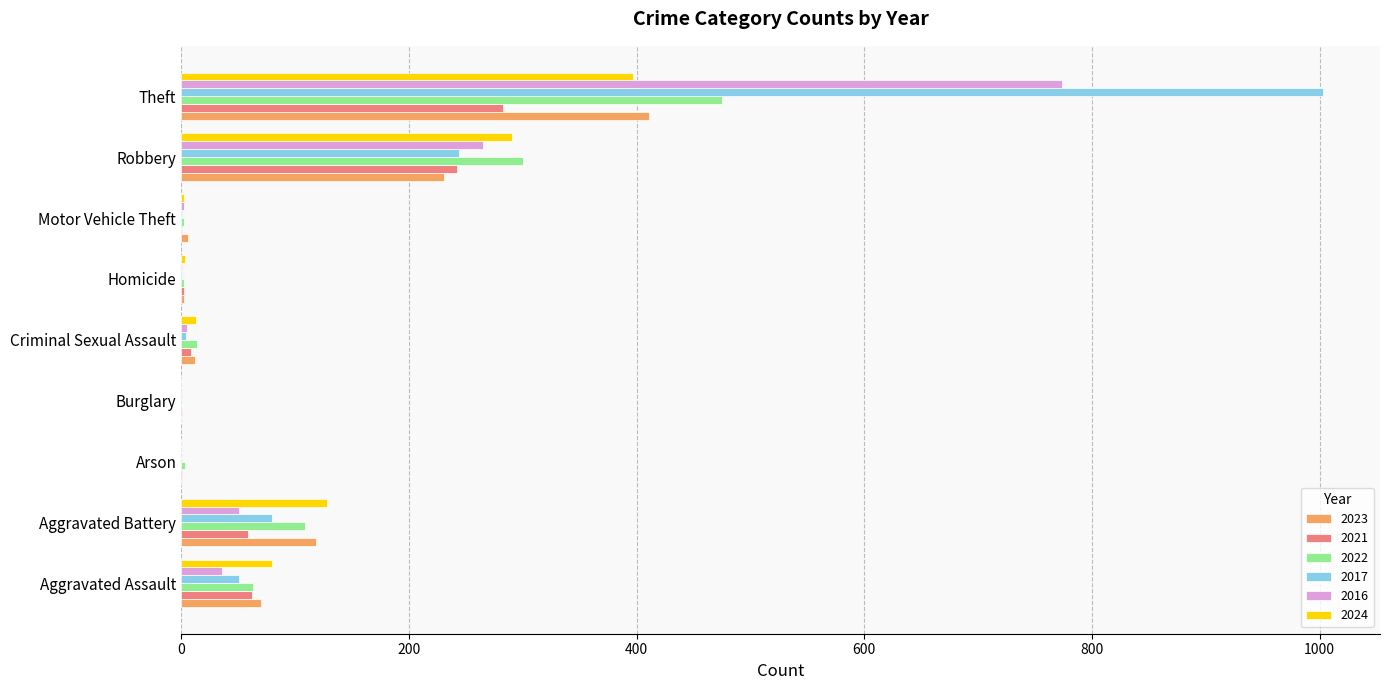

Is the value of 2023 at Arson greater than the value of 2017 at Theft?

No